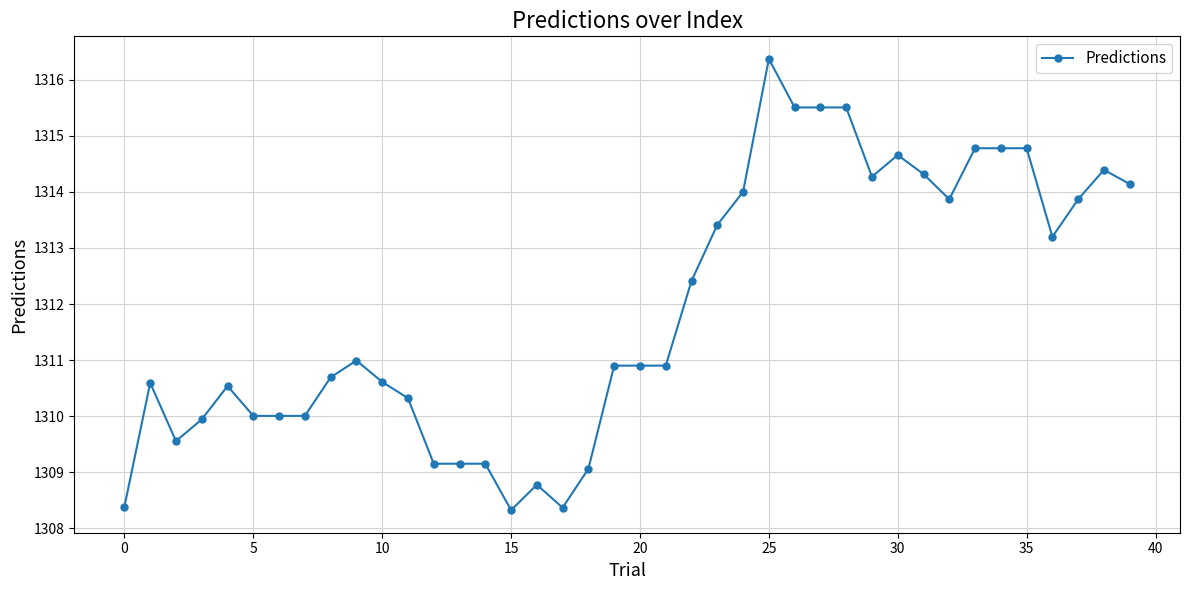

Reading left to right, what are all the values shown in this chart?

1308.4	1310.6	1309.6	1309.9	1310.5	1310.0	1310.0	1310.0	1310.7	1311.0	1310.6	1310.3	1309.2	1309.2	1309.2	1308.3	1308.8	1308.4	1309.1	1310.9	1310.9	1310.9	1312.4	1313.4	1314.0	1316.4	1315.5	1315.5	1315.5	1314.3	1314.7	1314.3	1313.9	1314.8	1314.8	1314.8	1313.2	1313.9	1314.4	1314.1